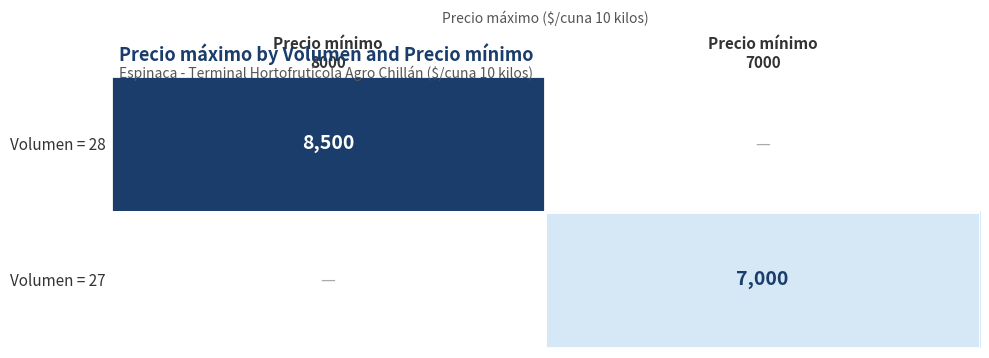

The value of Volumen = 28 at Precio mínimo 8000 is 13015.8. True or false?

False